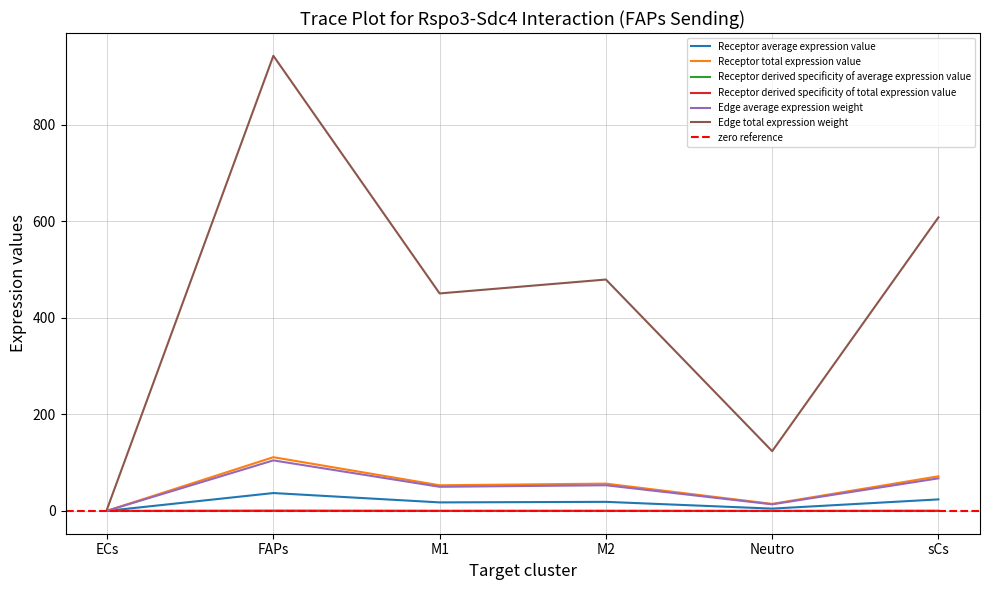

What is the spread (max minus min) of values at ECs?

4.0